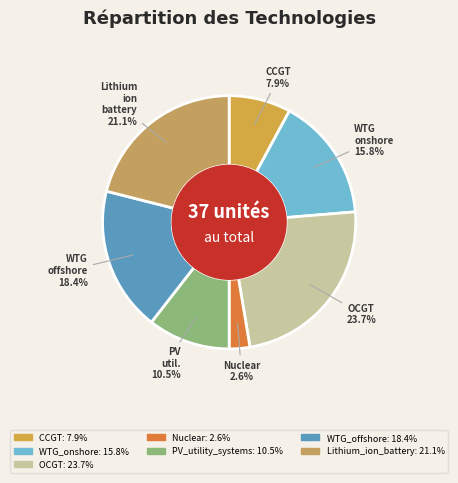

Which has a higher value, CCGT or WTG_offshore?

WTG_offshore